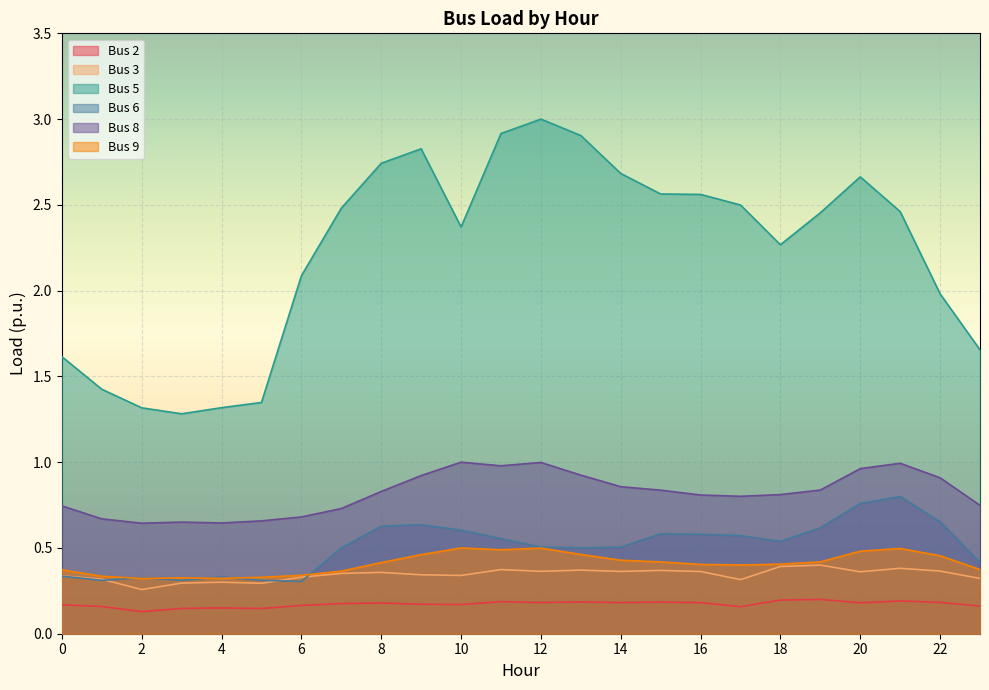

Reading right to left, transcribe all the data shown in this chart.

Bus 2: 23=0.2	22=0.2	21=0.2	20=0.2	19=0.2	18=0.2	17=0.2	16=0.2	15=0.2	14=0.2	13=0.2	12=0.2	11=0.2	10=0.2	9=0.2	8=0.2	7=0.2	6=0.2	5=0.1	4=0.2	3=0.1	2=0.1	1=0.2	0=0.2
Bus 3: 23=0.3	22=0.4	21=0.4	20=0.4	19=0.4	18=0.4	17=0.3	16=0.4	15=0.4	14=0.4	13=0.4	12=0.4	11=0.4	10=0.3	9=0.3	8=0.4	7=0.4	6=0.3	5=0.3	4=0.3	3=0.3	2=0.3	1=0.3	0=0.3
Bus 5: 23=1.7	22=2.0	21=2.5	20=2.7	19=2.5	18=2.3	17=2.5	16=2.6	15=2.6	14=2.7	13=2.9	12=3.0	11=2.9	10=2.4	9=2.8	8=2.7	7=2.5	6=2.1	5=1.3	4=1.3	3=1.3	2=1.3	1=1.4	0=1.6
Bus 6: 23=0.4	22=0.7	21=0.8	20=0.8	19=0.6	18=0.5	17=0.6	16=0.6	15=0.6	14=0.5	13=0.5	12=0.5	11=0.6	10=0.6	9=0.6	8=0.6	7=0.5	6=0.3	5=0.3	4=0.3	3=0.3	2=0.3	1=0.3	0=0.3
Bus 8: 23=0.7	22=0.9	21=1.0	20=1.0	19=0.8	18=0.8	17=0.8	16=0.8	15=0.8	14=0.9	13=0.9	12=1.0	11=1.0	10=1.0	9=0.9	8=0.8	7=0.7	6=0.7	5=0.7	4=0.6	3=0.7	2=0.6	1=0.7	0=0.7
Bus 9: 23=0.4	22=0.5	21=0.5	20=0.5	19=0.4	18=0.4	17=0.4	16=0.4	15=0.4	14=0.4	13=0.5	12=0.5	11=0.5	10=0.5	9=0.5	8=0.4	7=0.4	6=0.3	5=0.3	4=0.3	3=0.3	2=0.3	1=0.3	0=0.4